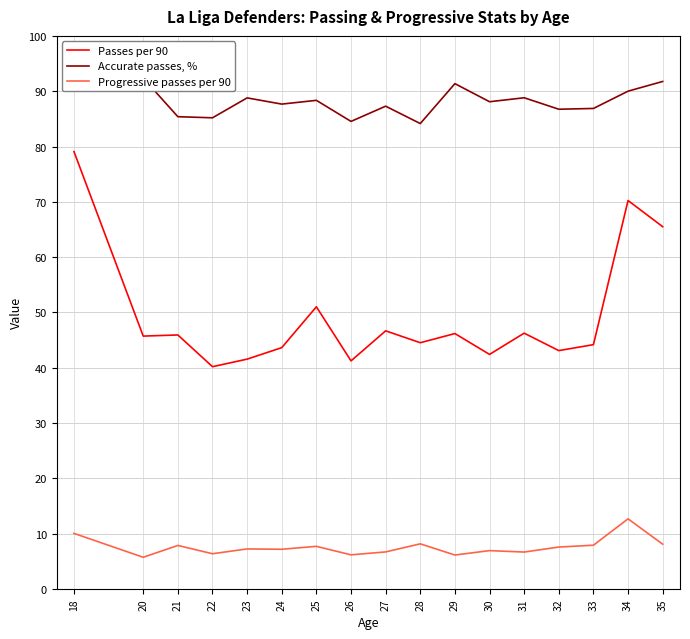

How many interior local valleys does the Accurate passes, % series have?

6